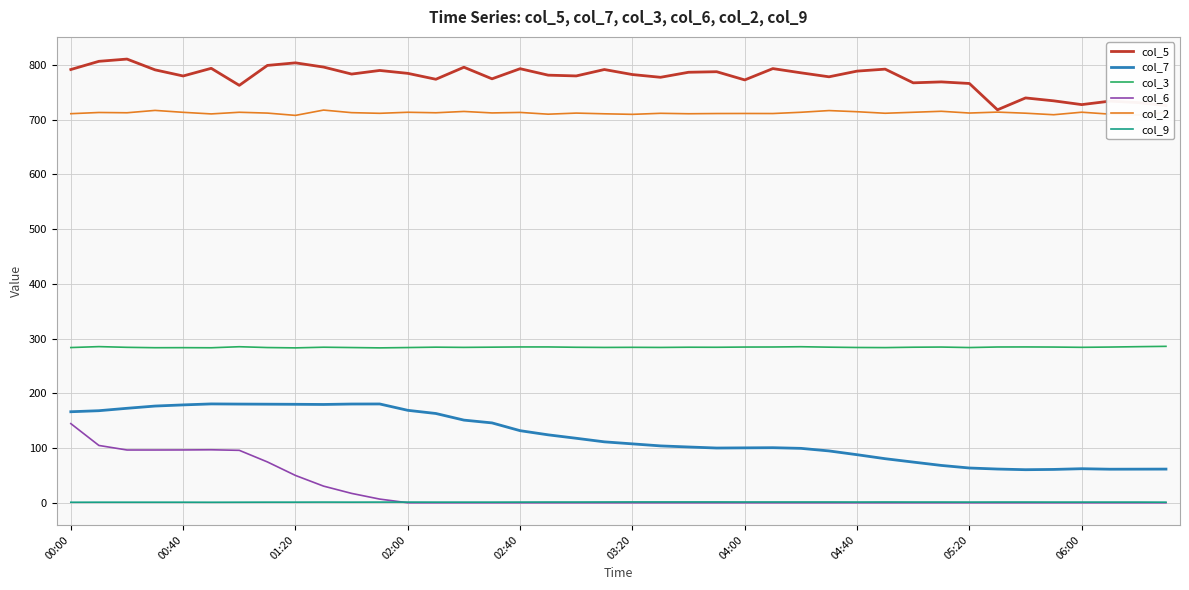

What is the highest value of the col_7 series?

180.6